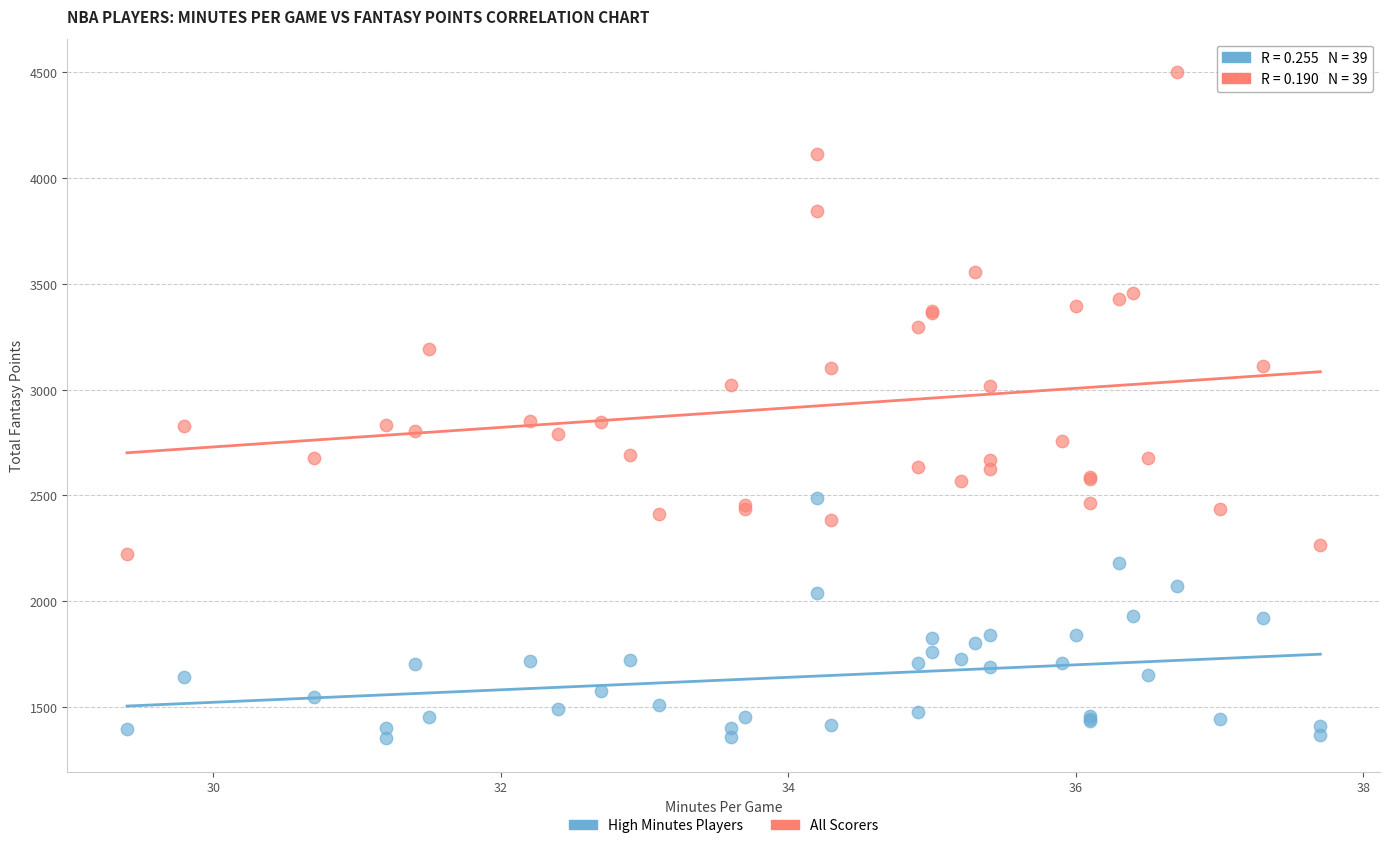

Which series has the widest spread of Y values?

All Scorers